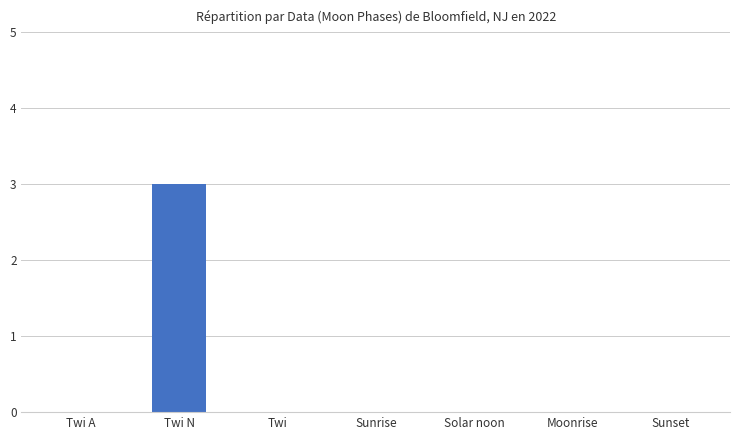

Reading left to right, list all the values displayed in this chart.

0	3	0	0	0	0	0